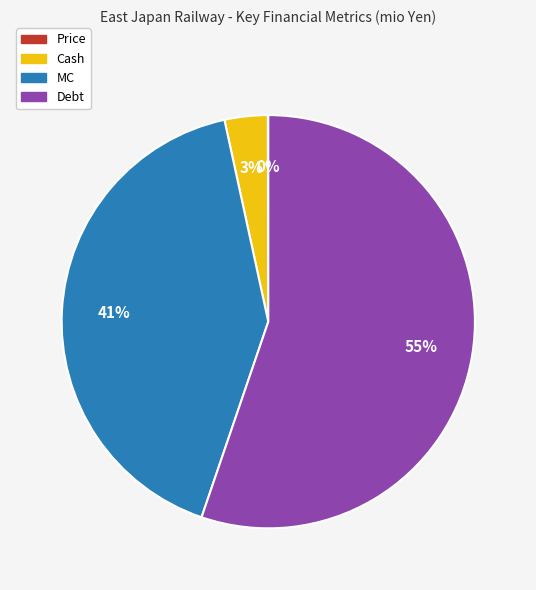

Which category has the biggest portion of the pie?

Debt